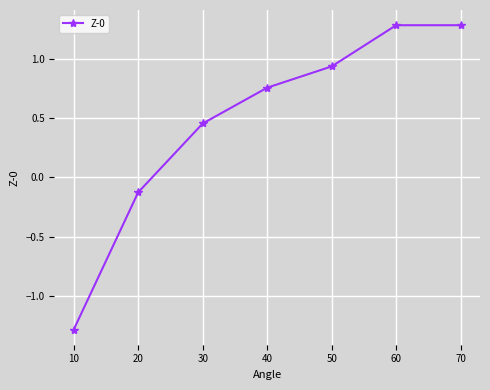

How many positive values are there?

5